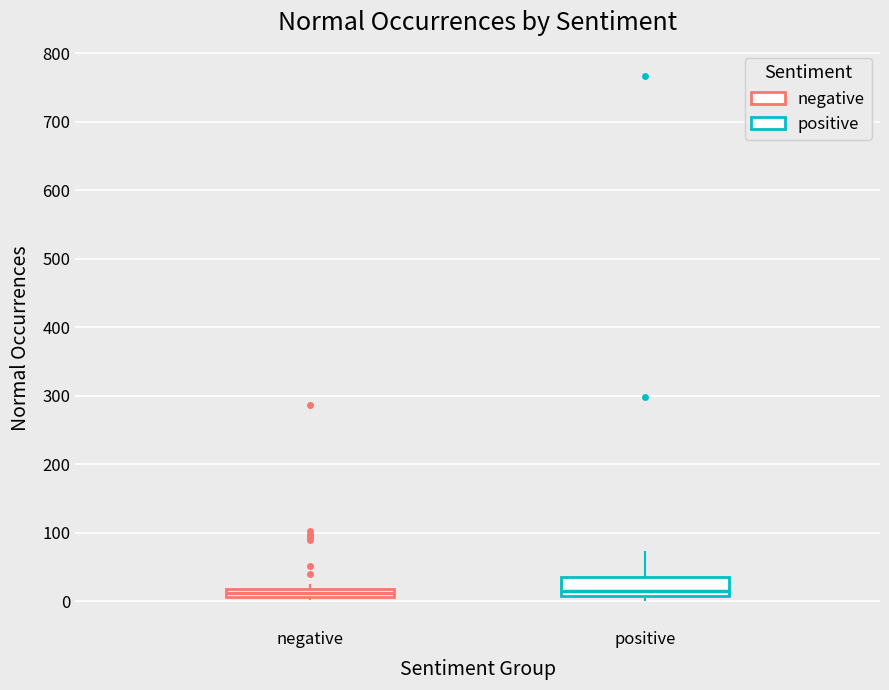

Comparing the boxes themselves (not the whiskers), which one is the tallest?

positive